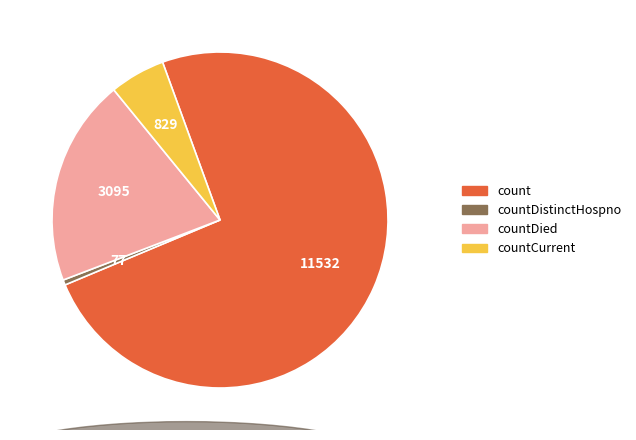

Rank the categories by value from lowest to highest.

countDistinctHospno, countCurrent, countDied, count